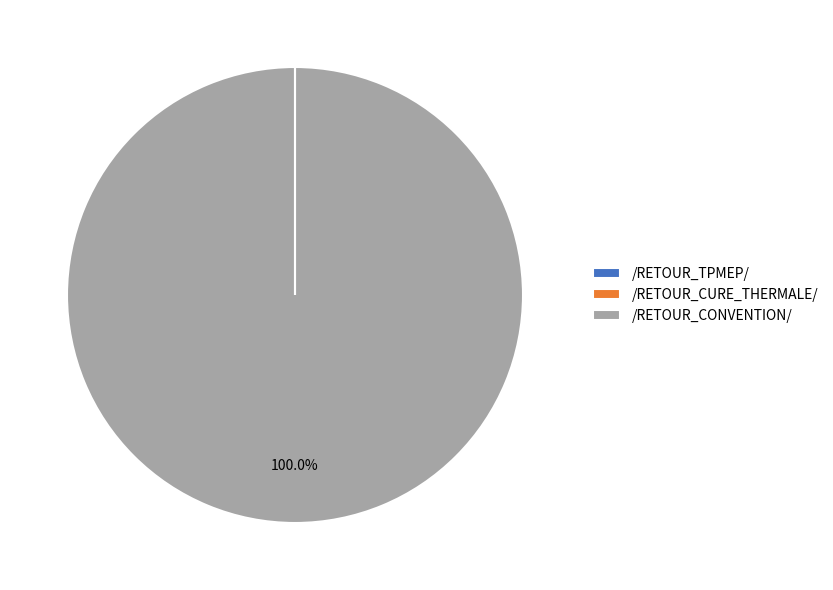

To the nearest percent, what percentage of the pie is /RETOUR_CONVENTION/?

100%